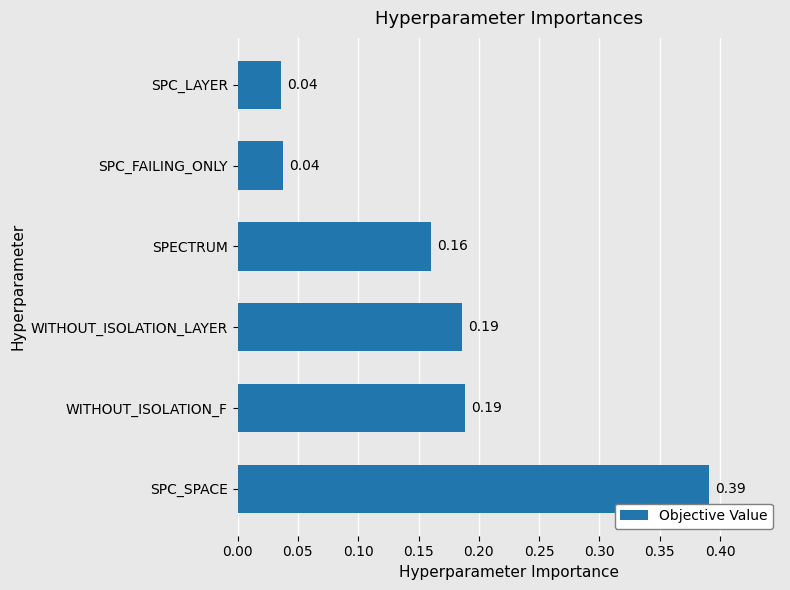

Between SPECTRUM and SPC_SPACE, which is larger?

SPC_SPACE